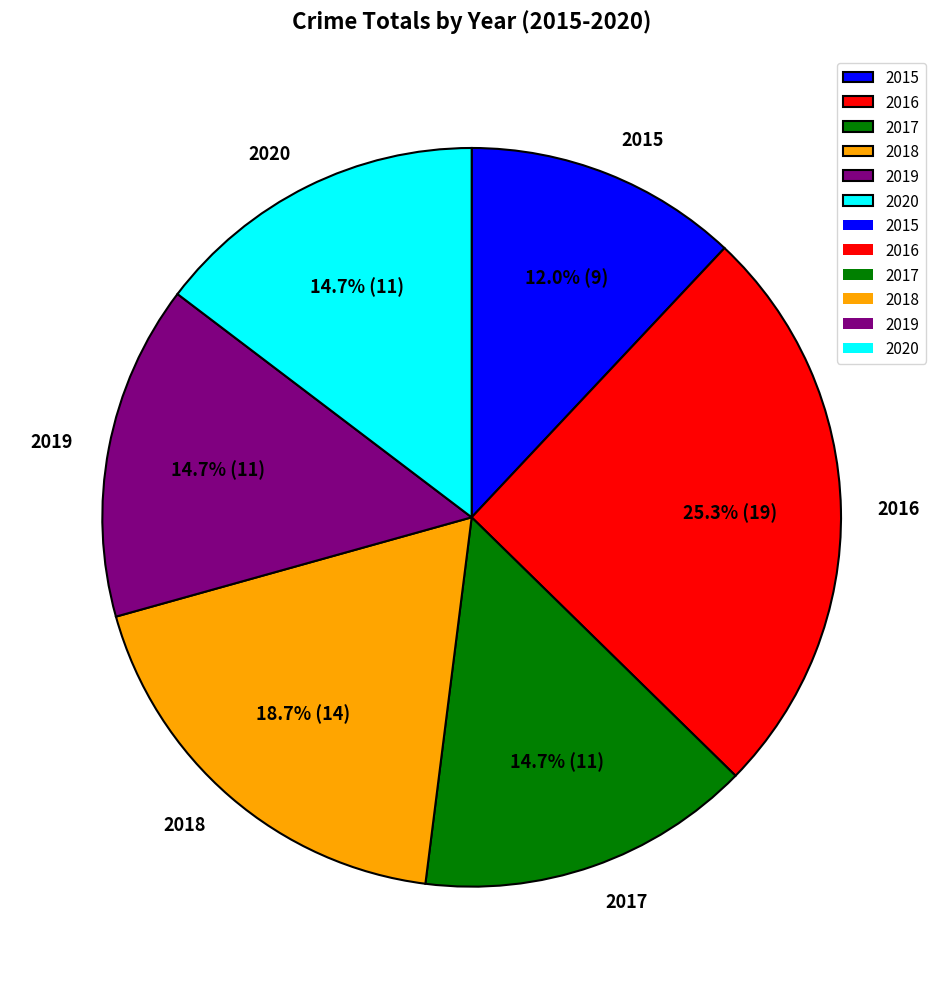

What is the ratio of the value at 2016 to the value at 2018?

1.4